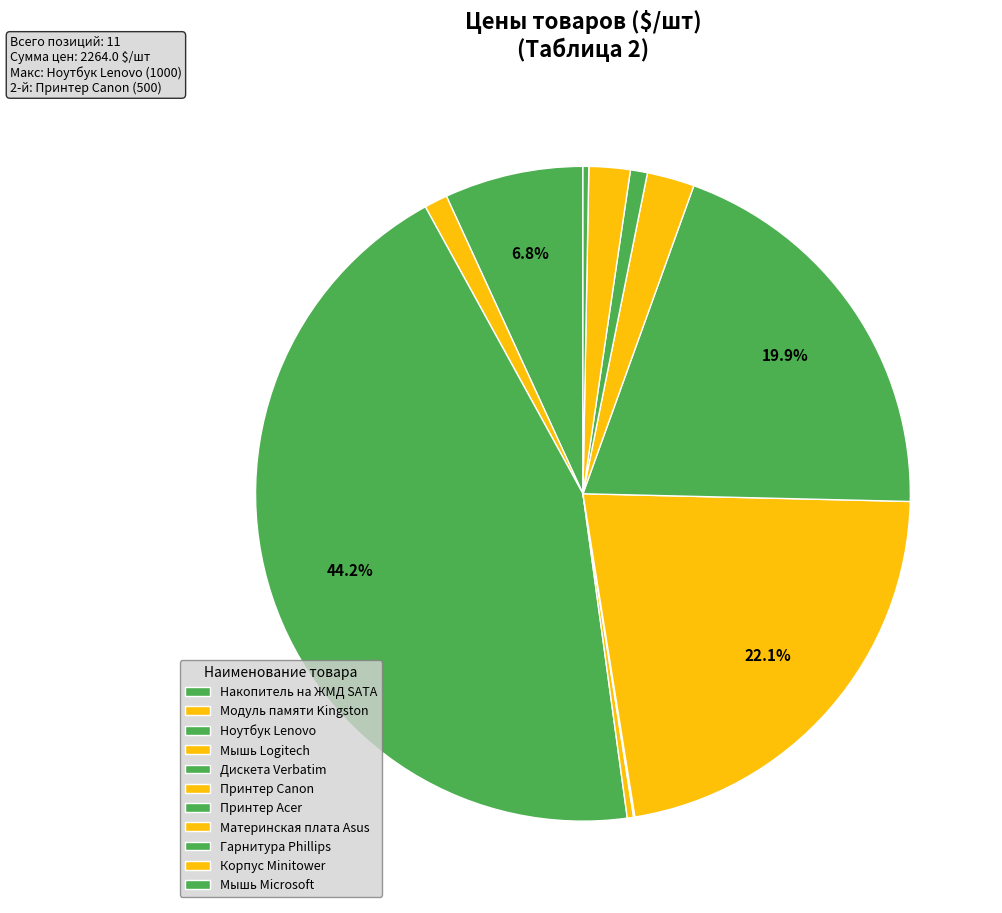

Is it true that Мышь Microsoft is 0% of the pie?

True